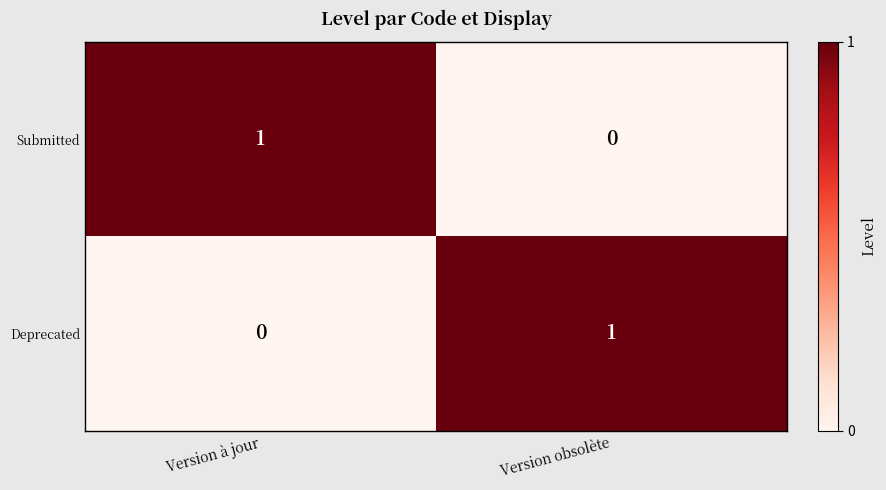

Which category has the highest value in the Submitted series?

Version à jour